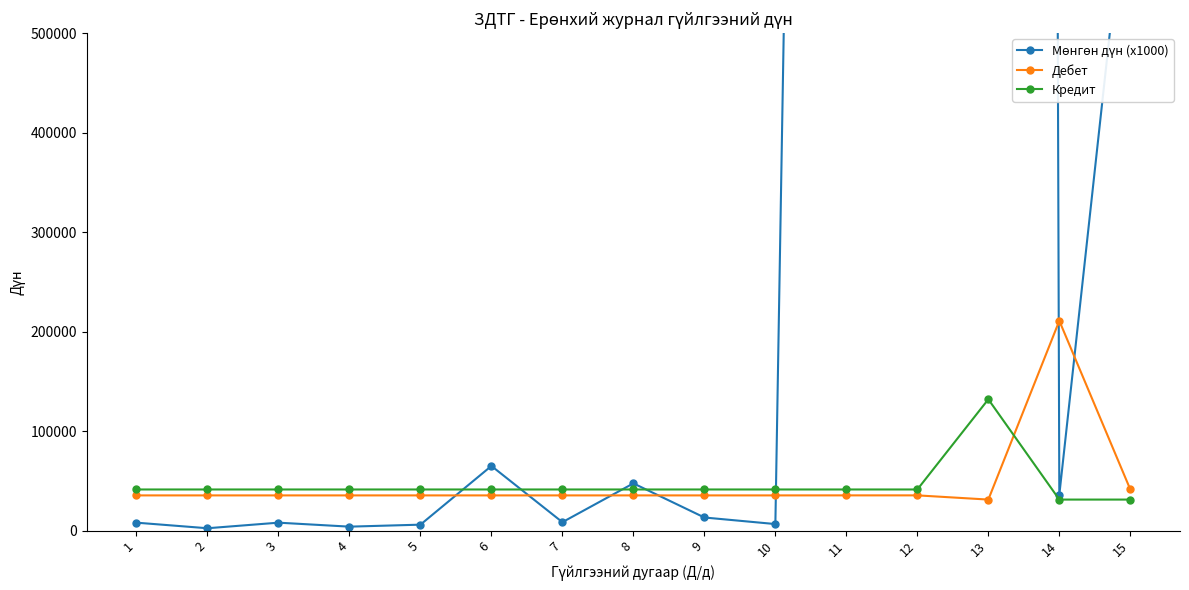

The Дебет series shows 58414 at 15. True or false?

False